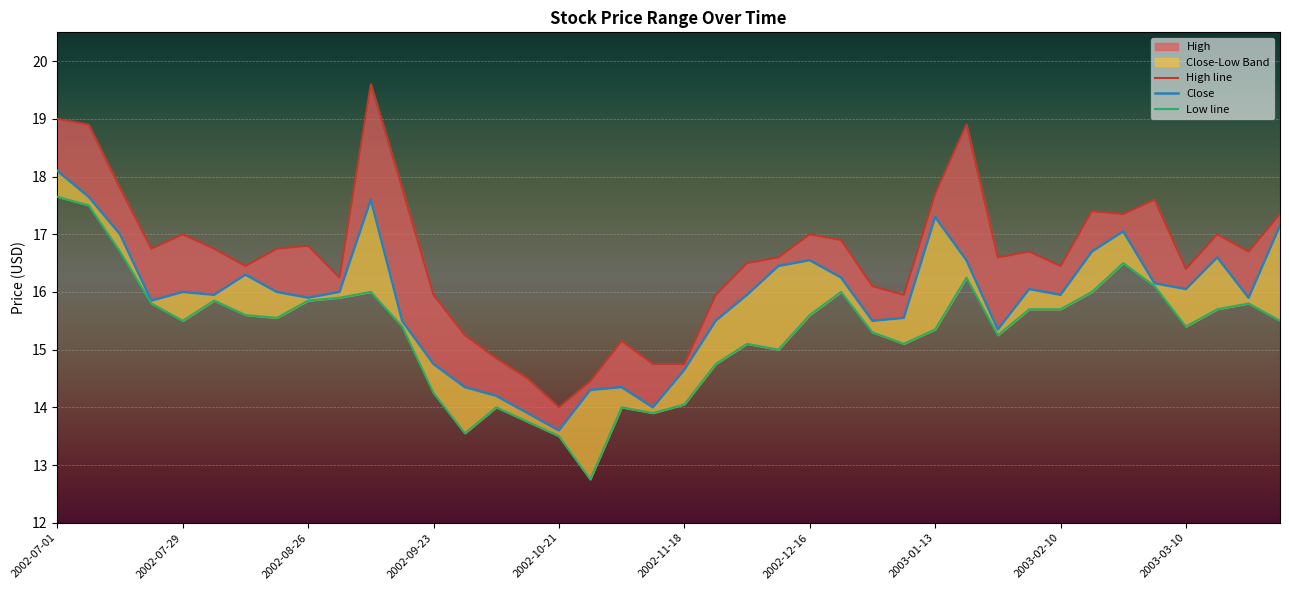

What is the sum of the Close values at 33 and 17?

31.0